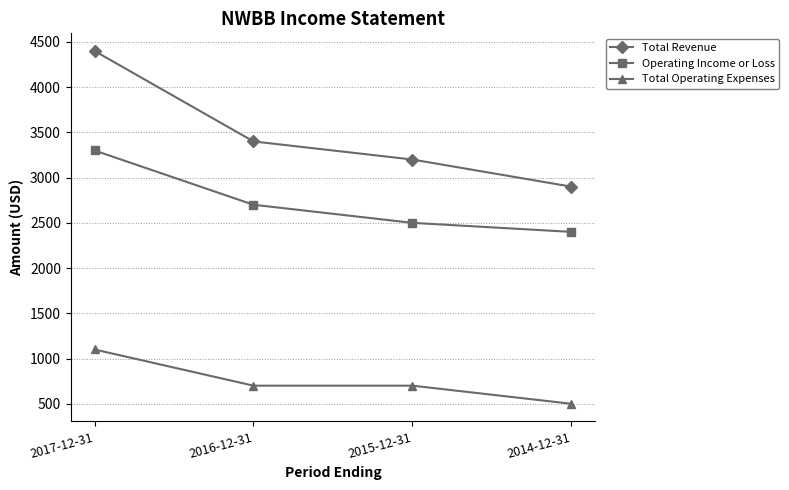

How many distinct data groups are displayed?

3